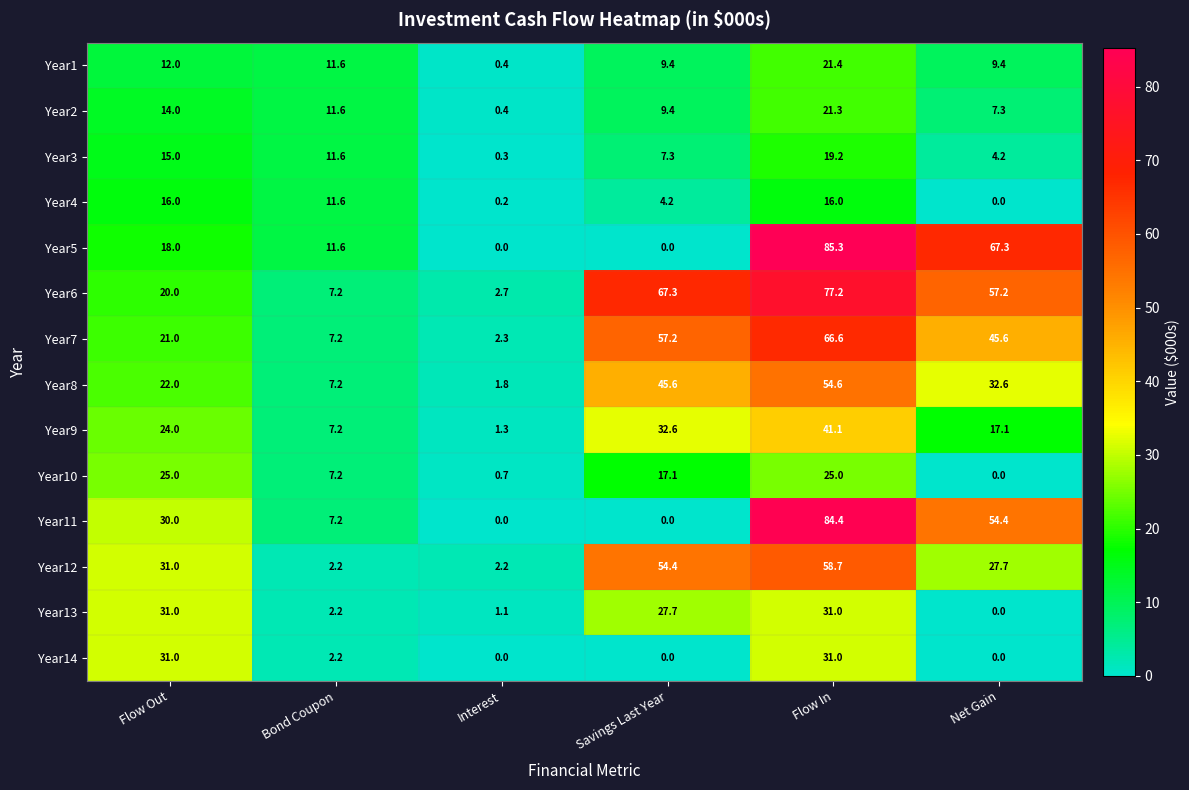

What is the total value across all series at Net Gain?

322.8